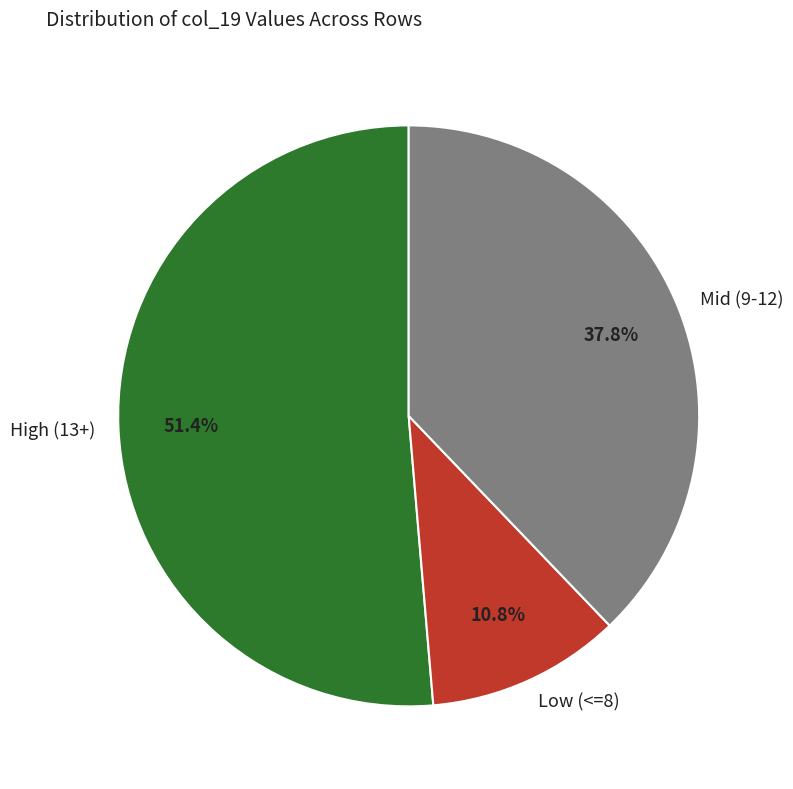

Rank the categories by value from lowest to highest.

Low (<=8), Mid (9-12), High (13+)